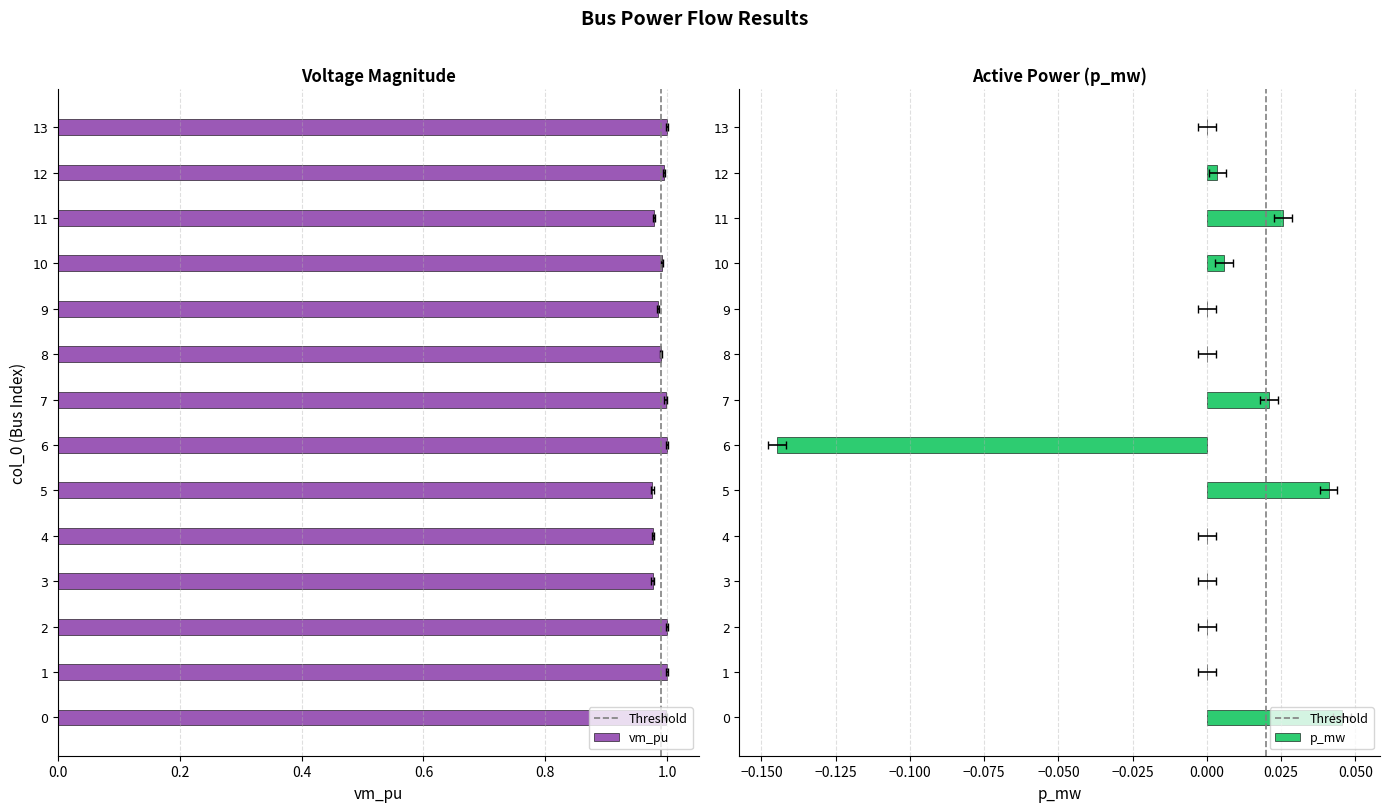

Which label corresponds to the smallest value in the chart?

6